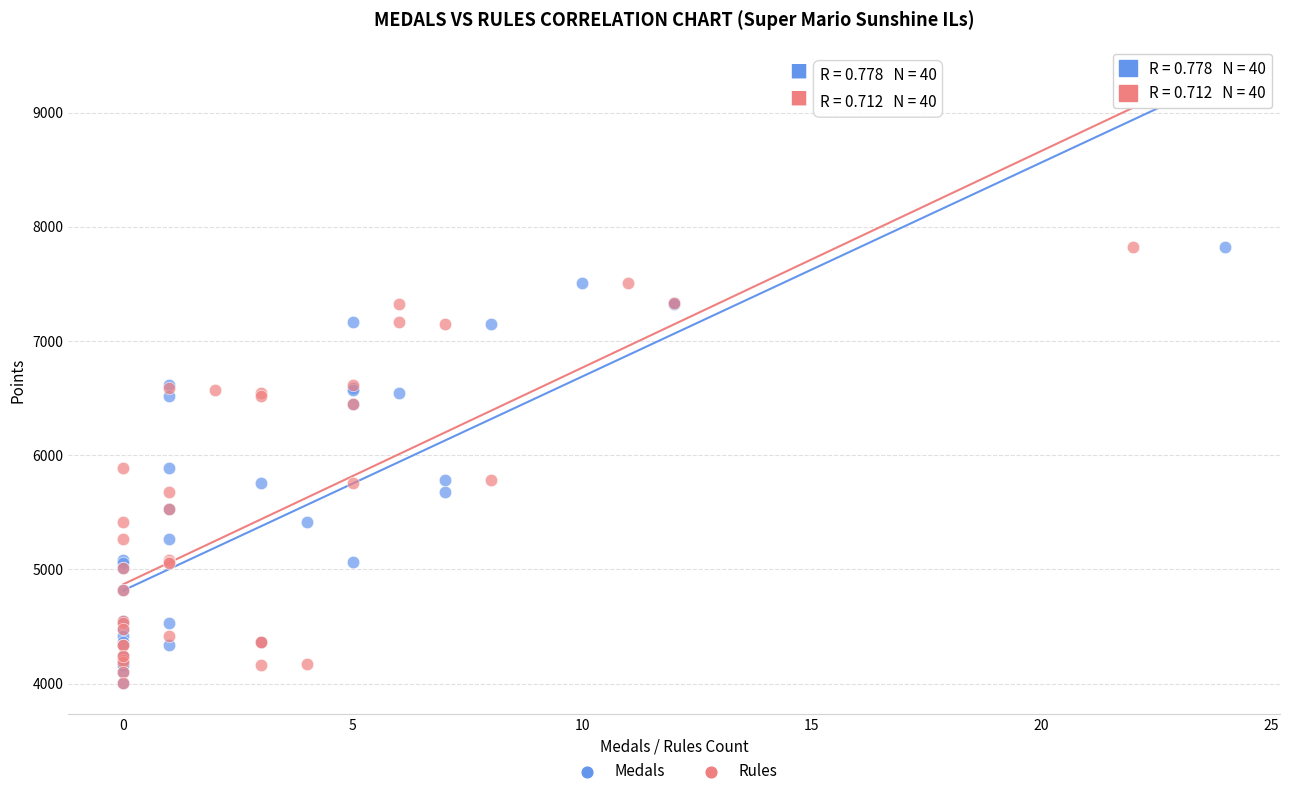

What are all the series names shown in the legend?

Medals, Rules